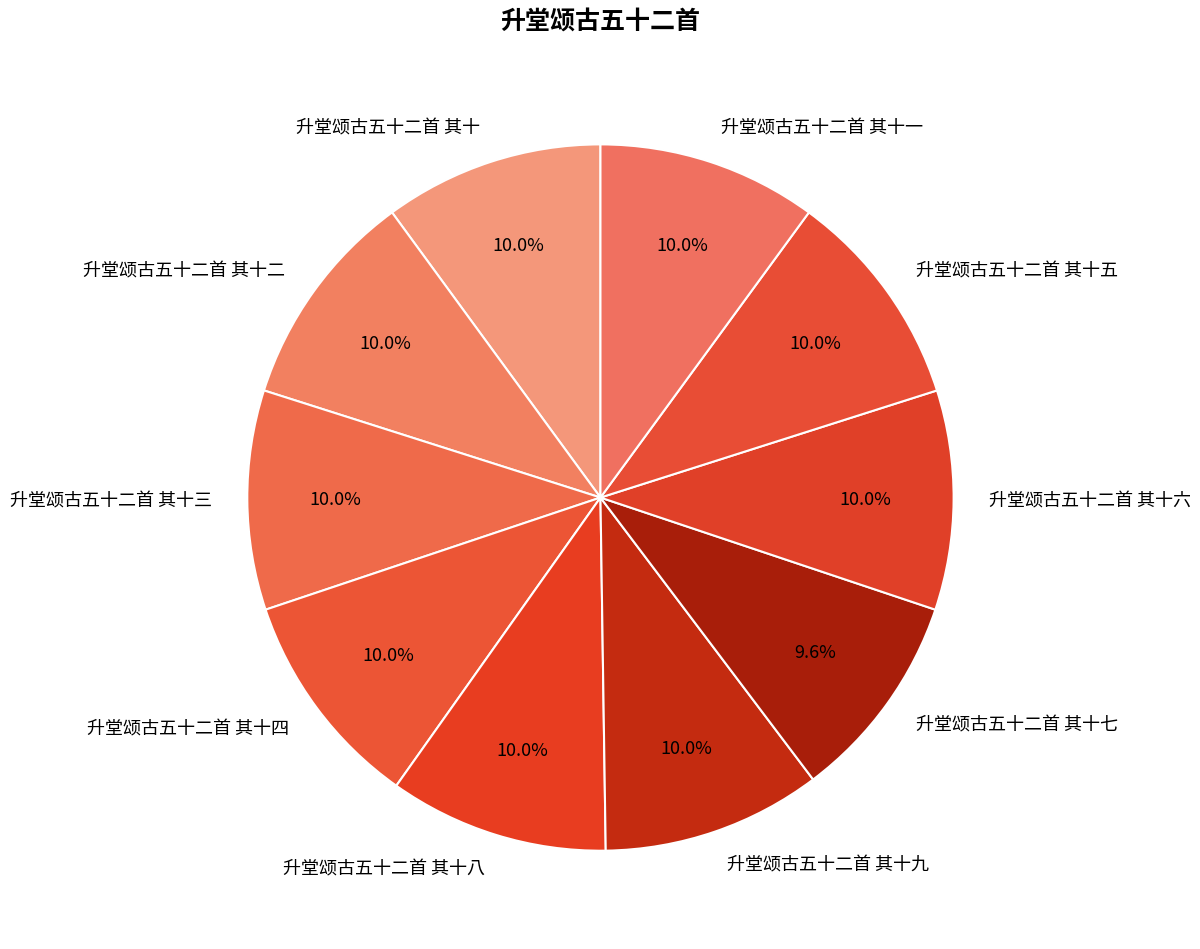

Count the number of slices in the pie.

10